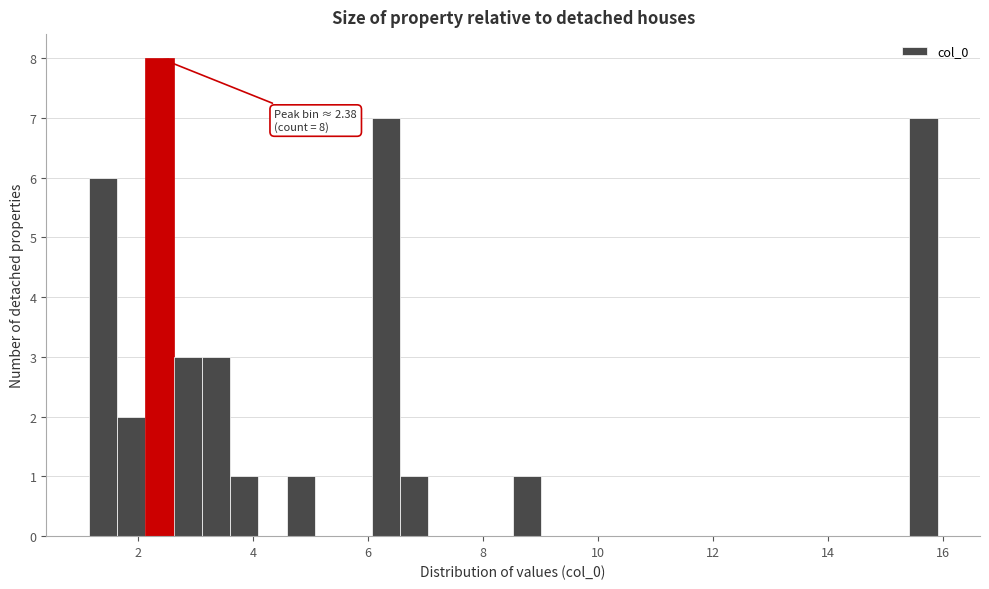

Read against the x-axis, roughly where is the centre of the tallest bar?

2.4